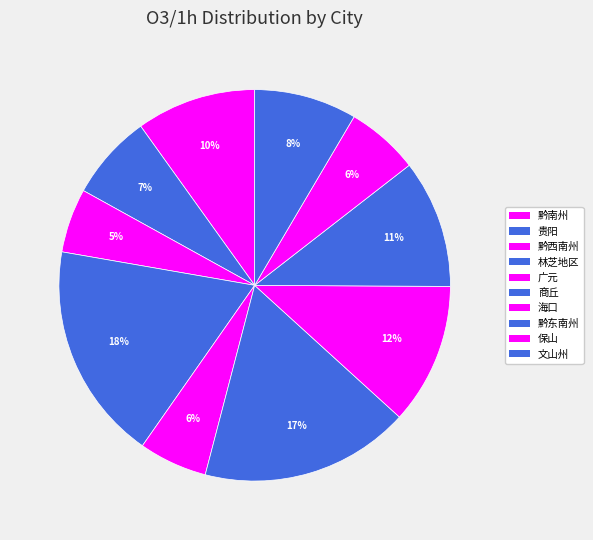

To the nearest percent, what is the average slice percentage?

10%